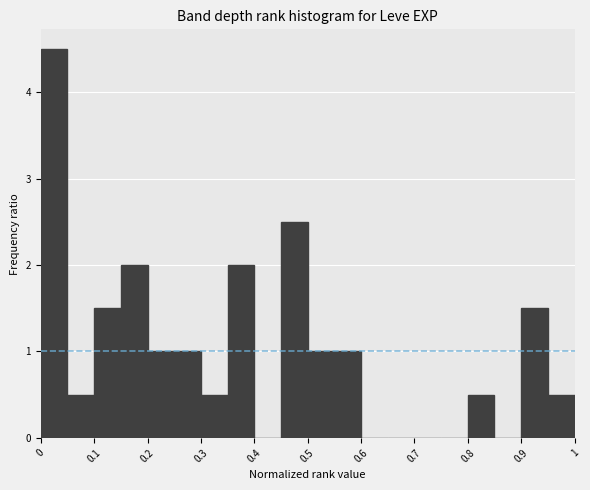

How tall is the bar that spans 0.00 to 0.05 on the x-axis? The values are not printed on the chart, so give them approximately, as read against the axis.

4.5